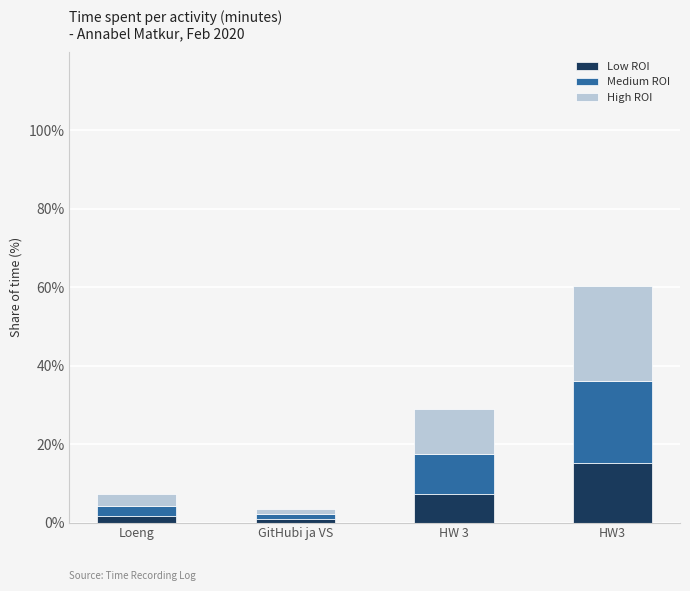

What is the difference between the maximum and second lowest values in the Low ROI series?

13.3